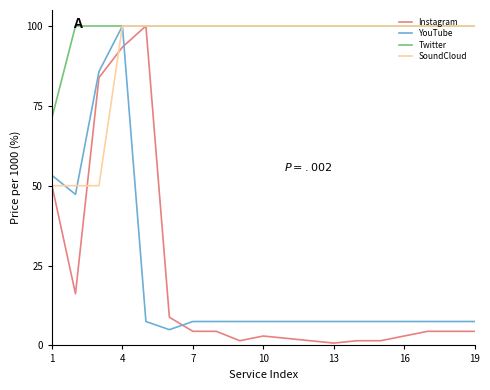

How many values in the YouTube series exceed 7?

18